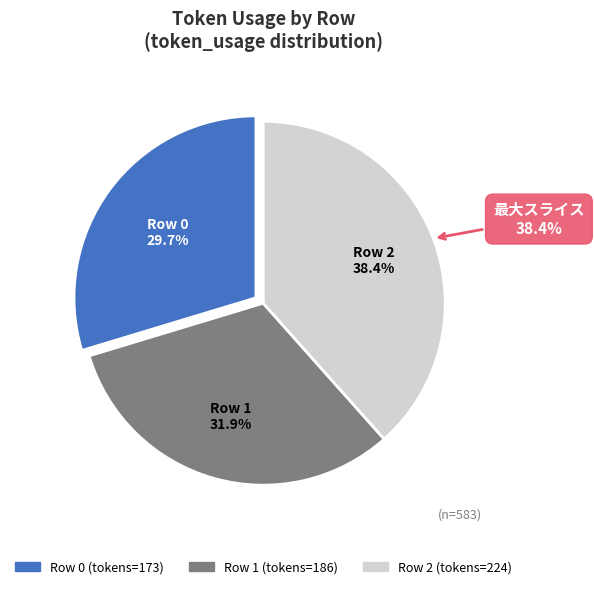

To the nearest percent, what is the average slice percentage?

33%